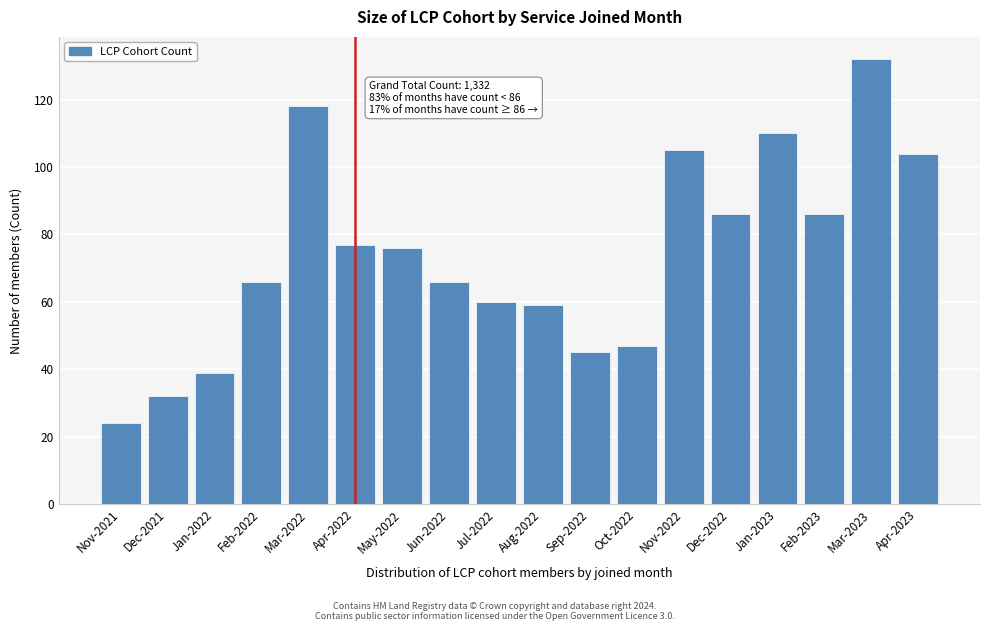

Reading left to right, extract all data points from this chart.

Nov-2021=24	Dec-2021=32	Jan-2022=39	Feb-2022=66	Mar-2022=118	Apr-2022=77	May-2022=76	Jun-2022=66	Jul-2022=60	Aug-2022=59	Sep-2022=45	Oct-2022=47	Nov-2022=105	Dec-2022=86	Jan-2023=110	Feb-2023=86	Mar-2023=132	Apr-2023=104